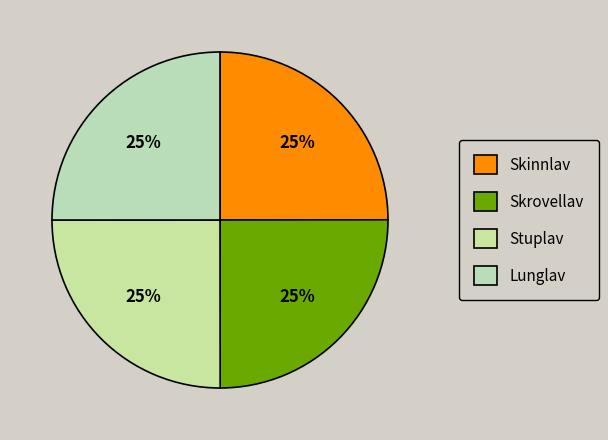

Is it true that Skinnlav is 36% of the pie?

False